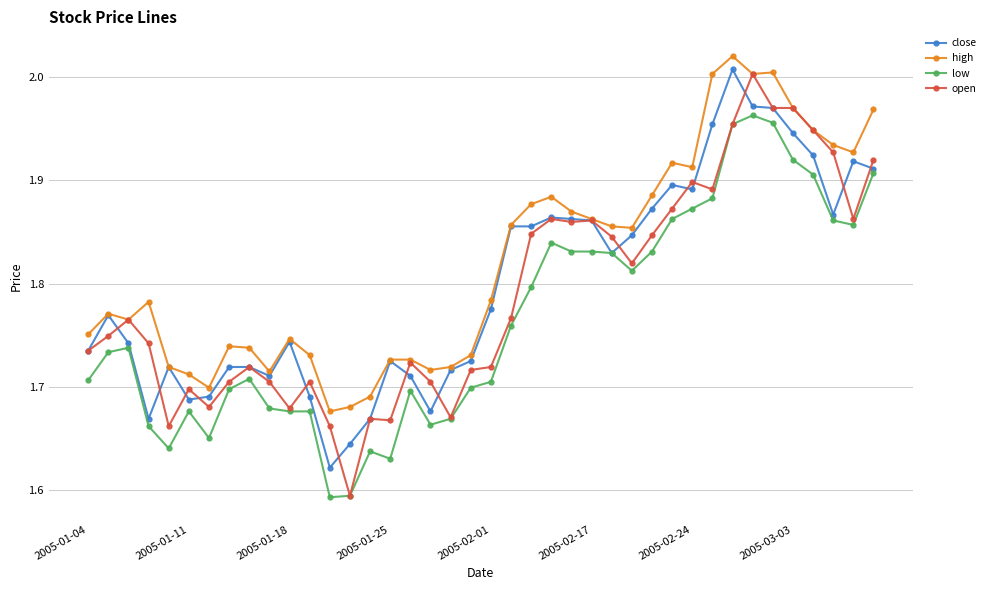

Is this an area chart (filled region under the line)?

No